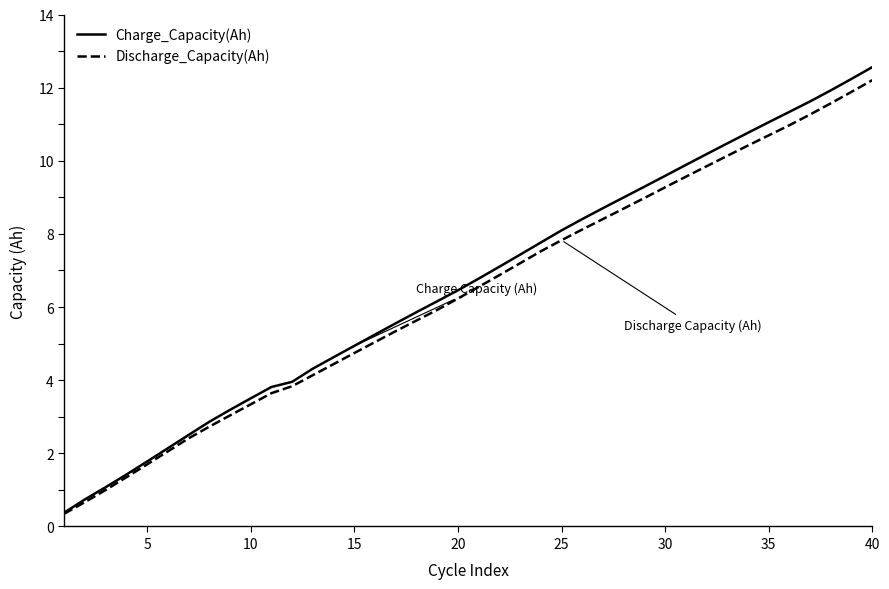

Which series has the widest spread of values?

Charge_Capacity(Ah)